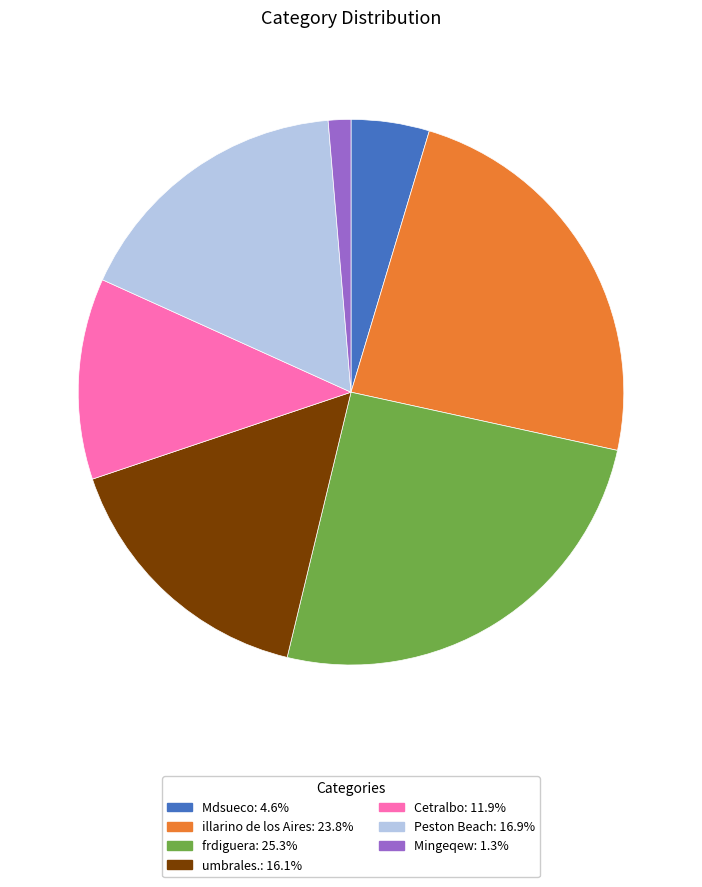

Does Peston Beach account for over 50% of the chart?

No